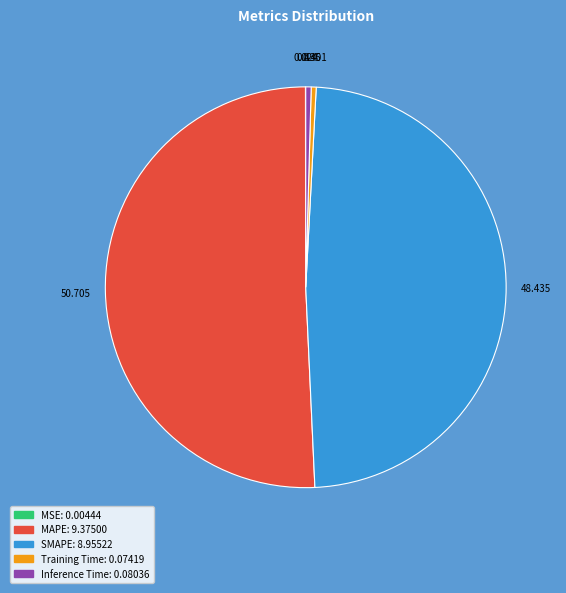

What is the largest slice in the pie chart?

MAPE